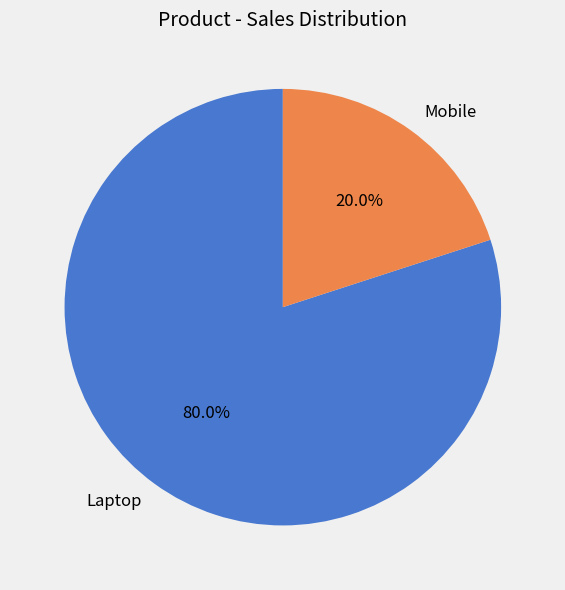

Which slice represents more than half of the pie?

Laptop